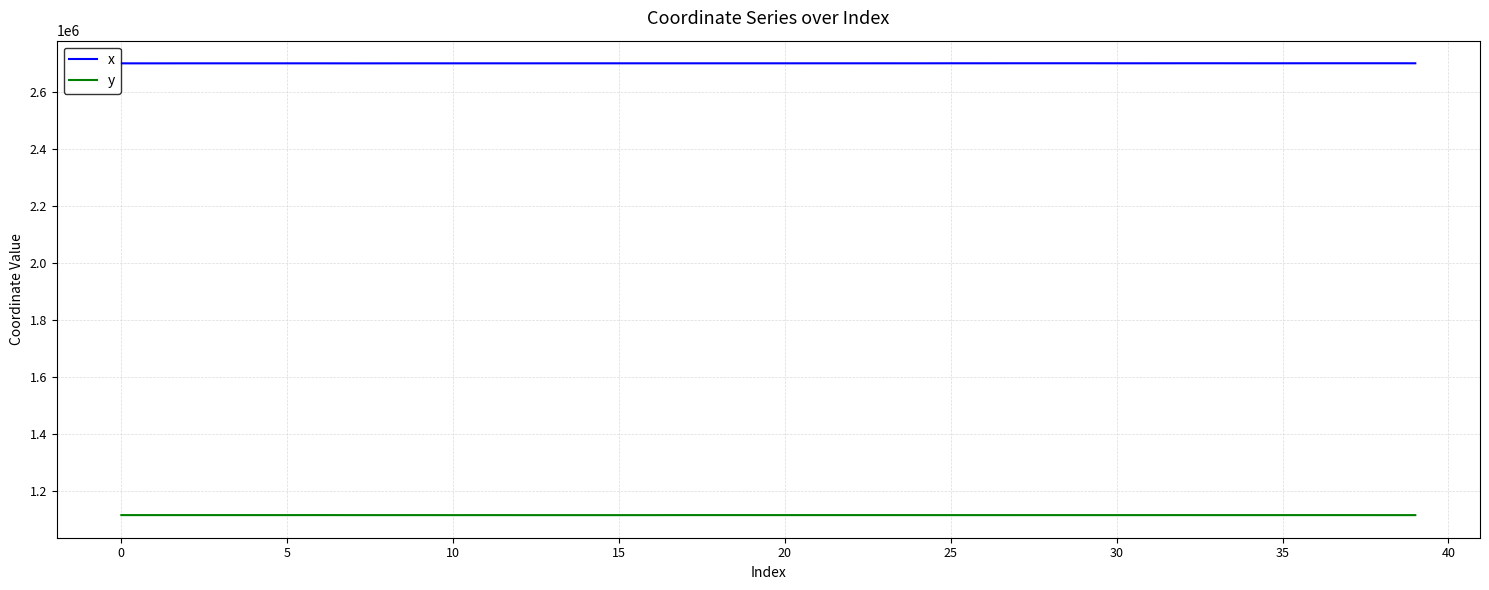

Which series has the largest total across all categories?

x